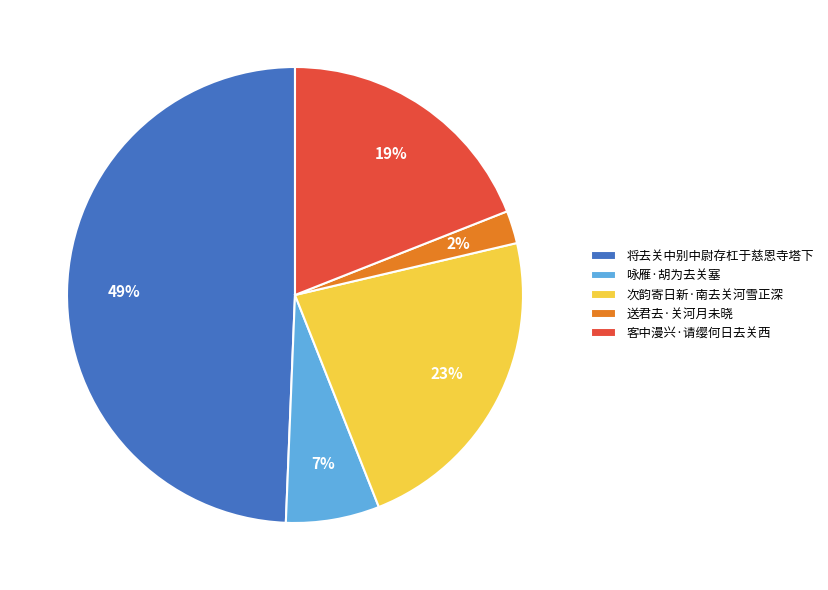

Between 将去关中别中尉存杠于慈恩寺塔下 and 次韵寄日新·南去关河雪正深, which is larger?

将去关中别中尉存杠于慈恩寺塔下